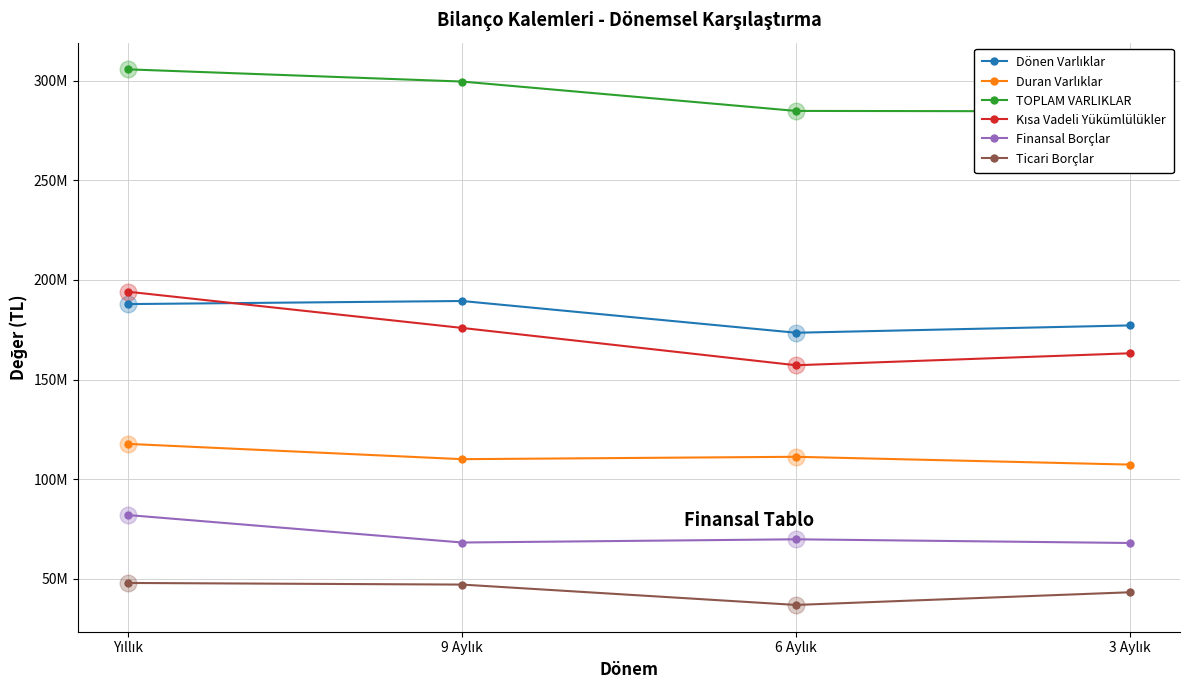

Reading left to right, list all the values displayed in this chart.

Dönen Varlıklar: Yıllık=187911253	9 Aylık=189459481	6 Aylık=173530541	3 Aylık=177209699
Duran Varlıklar: Yıllık=117770165	9 Aylık=110100556	6 Aylık=111297320	3 Aylık=107379485
TOPLAM VARLIKLAR: Yıllık=305681418	9 Aylık=299560037	6 Aylık=284827861	3 Aylık=284589184
Kısa Vadeli Yükümlülükler: Yıllık=194103595	9 Aylık=175945821	6 Aylık=157228225	3 Aylık=163228956
Finansal Borçlar: Yıllık=82060504	9 Aylık=68286057	6 Aylık=69900798	3 Aylık=68048568
Ticari Borçlar: Yıllık=47998298	9 Aylık=47182298	6 Aylık=36965997	3 Aylık=43325751